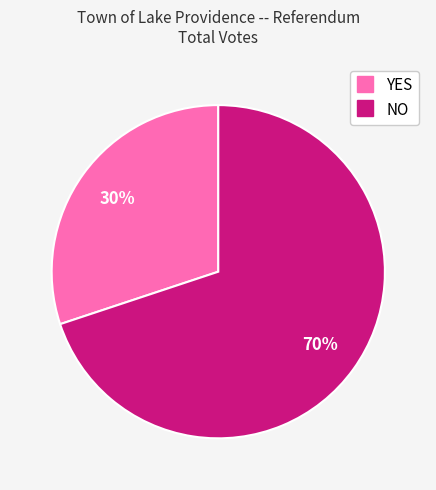

Combined, do YES and NO account for over 50%?

Yes